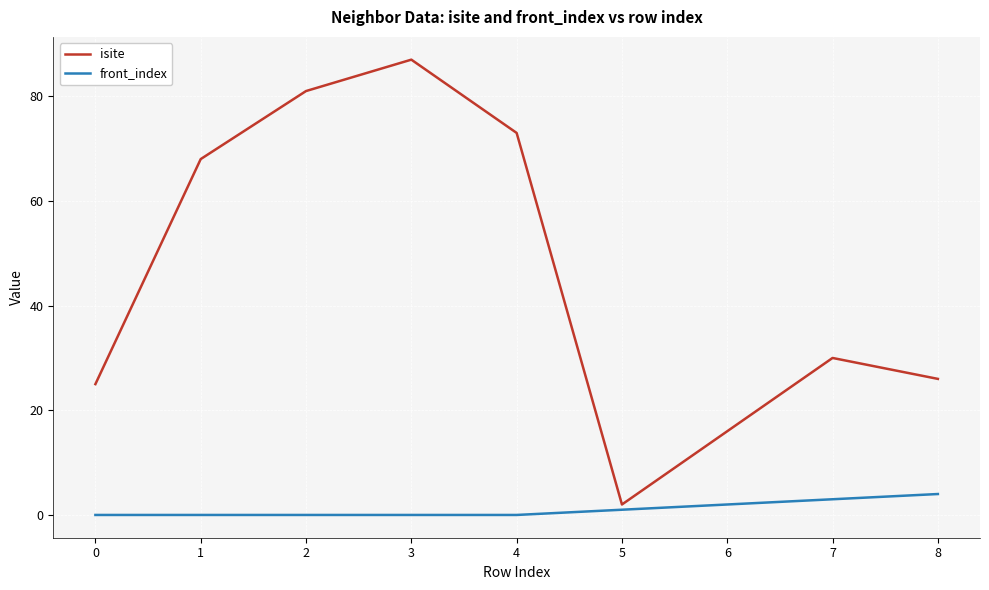

Rank the series by their average value, from highest to lowest.

isite, front_index